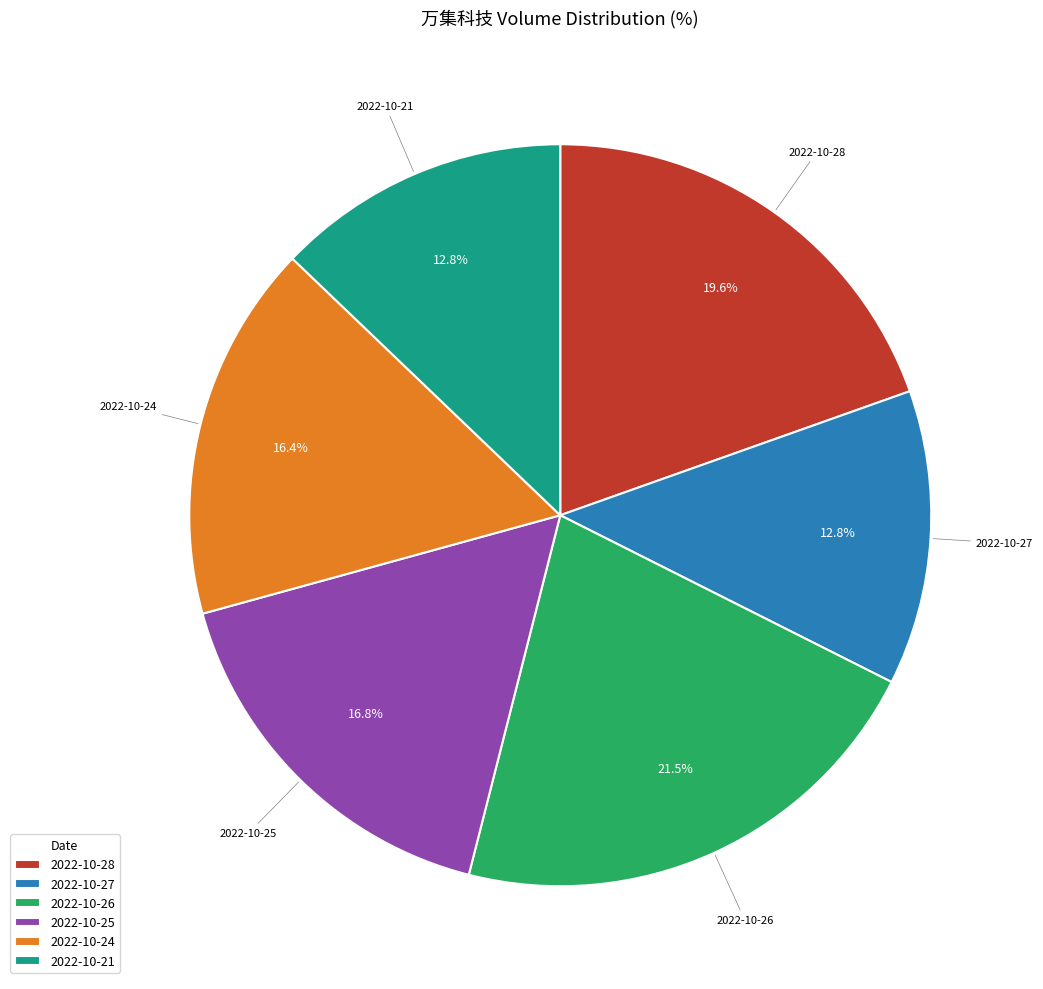

Does 2022-10-26 represent more than half of the total?

No